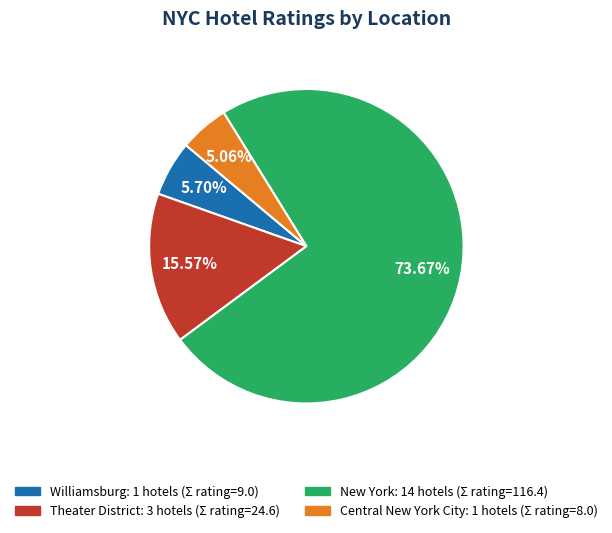

Combined, do New York and Central New York City account for over 50%?

Yes